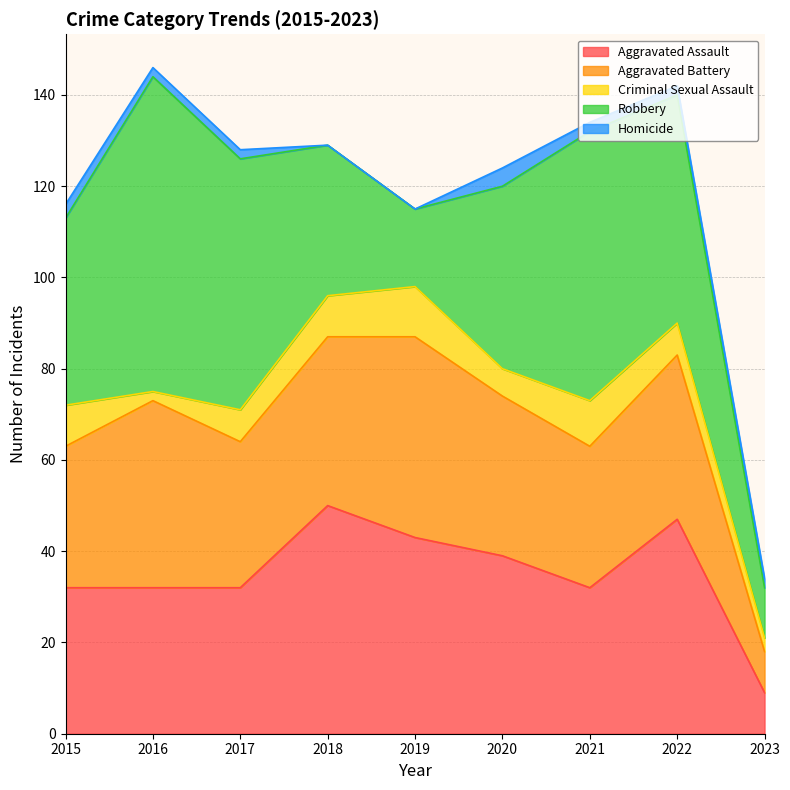

What is the value of the Robbery point at the 4th from the left?

33